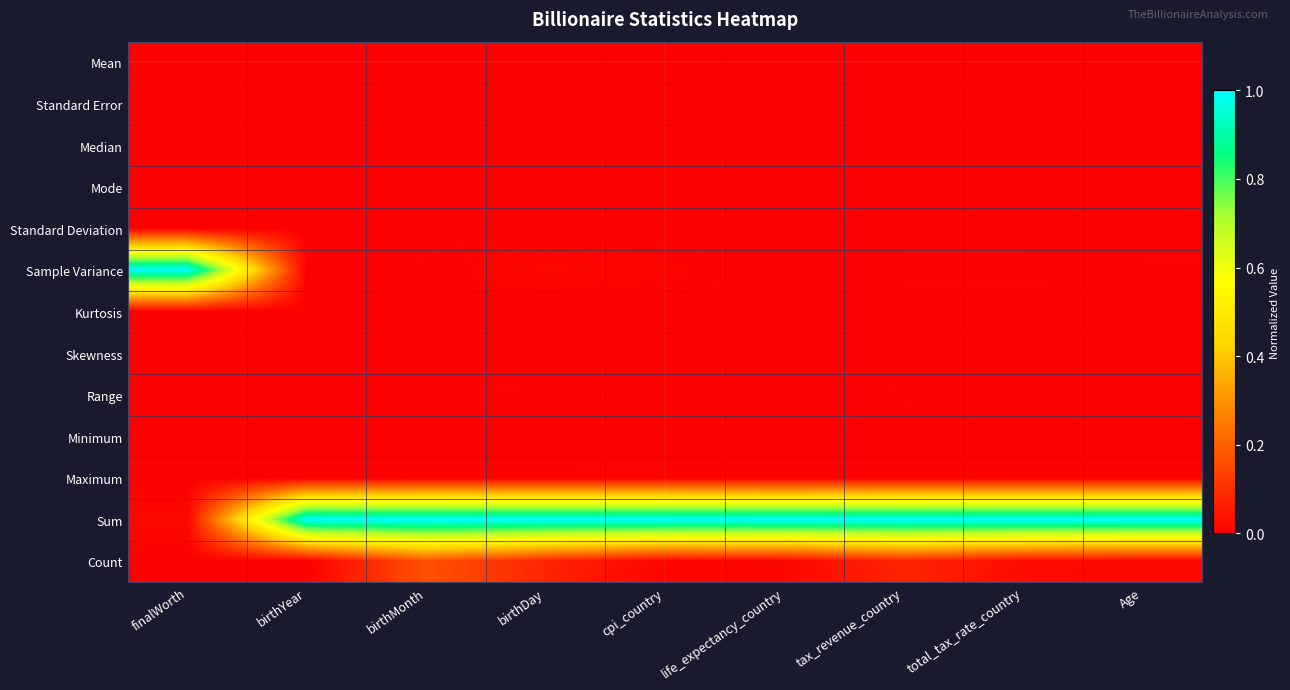

Reading left to right, extract all data points from this chart.

Mean: finalWorth=0.0	birthYear=0.0	birthMonth=0.0	birthDay=0.0	cpi_country=0.0	life_expectancy_country=0.0	tax_revenue_country=0.0	total_tax_rate_country=0.0	Age=0.0
Standard Error: finalWorth=0.0	birthYear=0.0	birthMonth=0.0	birthDay=0.0	cpi_country=0.0	life_expectancy_country=0.0	tax_revenue_country=0.0	total_tax_rate_country=0.0	Age=0.0
Median: finalWorth=0.0	birthYear=0.0	birthMonth=0.0	birthDay=0.0	cpi_country=0.0	life_expectancy_country=0.0	tax_revenue_country=0.0	total_tax_rate_country=0.0	Age=0.0
Mode: finalWorth=0.0	birthYear=0.0	birthMonth=0.0	birthDay=0.0	cpi_country=0.0	life_expectancy_country=0.0	tax_revenue_country=0.0	total_tax_rate_country=0.0	Age=0.0
Standard Deviation: finalWorth=0.0	birthYear=0.0	birthMonth=0.0	birthDay=0.0	cpi_country=0.0	life_expectancy_country=0.0	tax_revenue_country=0.0	total_tax_rate_country=0.0	Age=0.0
Sample Variance: finalWorth=1.0	birthYear=0.0	birthMonth=0.0	birthDay=0.0	cpi_country=0.0	life_expectancy_country=0.0	tax_revenue_country=0.0	total_tax_rate_country=0.0	Age=0.0
Kurtosis: finalWorth=0.0	birthYear=0.0	birthMonth=0.0	birthDay=0.0	cpi_country=0.0	life_expectancy_country=0.0	tax_revenue_country=0.0	total_tax_rate_country=0.0	Age=0.0
Skewness: finalWorth=0.0	birthYear=0.0	birthMonth=0.0	birthDay=0.0	cpi_country=0.0	life_expectancy_country=0.0	tax_revenue_country=0.0	total_tax_rate_country=0.0	Age=0.0
Range: finalWorth=0.0	birthYear=0.0	birthMonth=0.0	birthDay=0.0	cpi_country=0.0	life_expectancy_country=0.0	tax_revenue_country=0.0	total_tax_rate_country=0.0	Age=0.0
Minimum: finalWorth=0.0	birthYear=0.0	birthMonth=0.0	birthDay=0.0	cpi_country=0.0	life_expectancy_country=0.0	tax_revenue_country=0.0	total_tax_rate_country=0.0	Age=0.0
Maximum: finalWorth=0.0	birthYear=0.0	birthMonth=0.0	birthDay=0.0	cpi_country=0.0	life_expectancy_country=0.0	tax_revenue_country=0.0	total_tax_rate_country=0.0	Age=0.0
Sum: finalWorth=0.0	birthYear=1.0	birthMonth=1.0	birthDay=1.0	cpi_country=1.0	life_expectancy_country=1.0	tax_revenue_country=1.0	total_tax_rate_country=1.0	Age=1.0
Count: finalWorth=0.0	birthYear=0.0	birthMonth=0.2	birthDay=0.1	cpi_country=0.0	life_expectancy_country=0.0	tax_revenue_country=0.1	total_tax_rate_country=0.0	Age=0.0